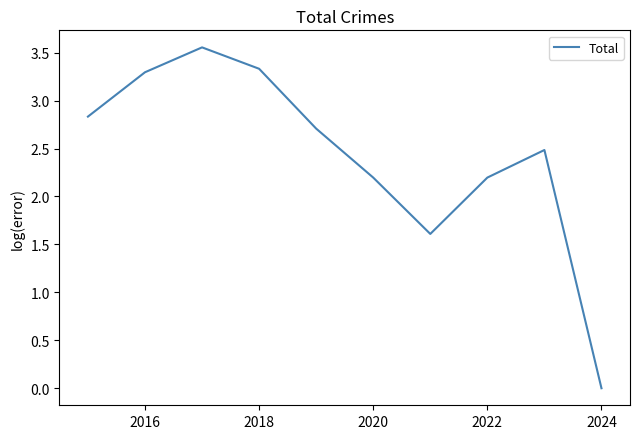

Does the chart have visible grid lines?

No